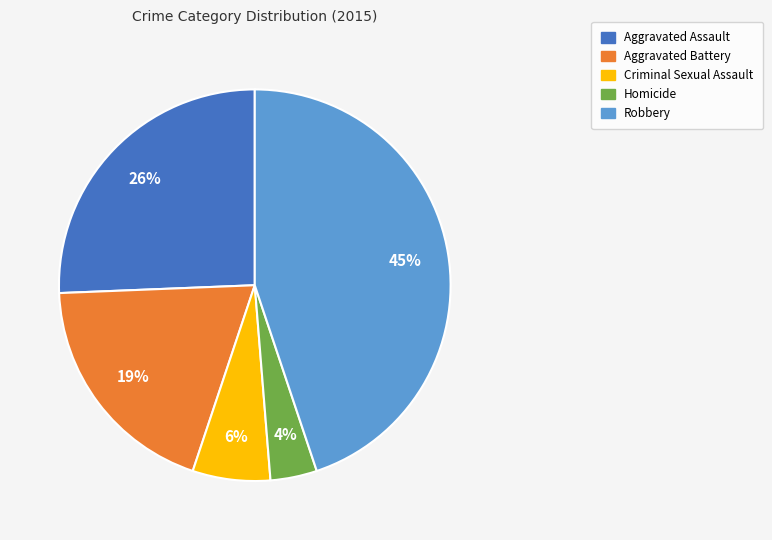

Combined, do Criminal Sexual Assault and Robbery account for over 50%?

Yes